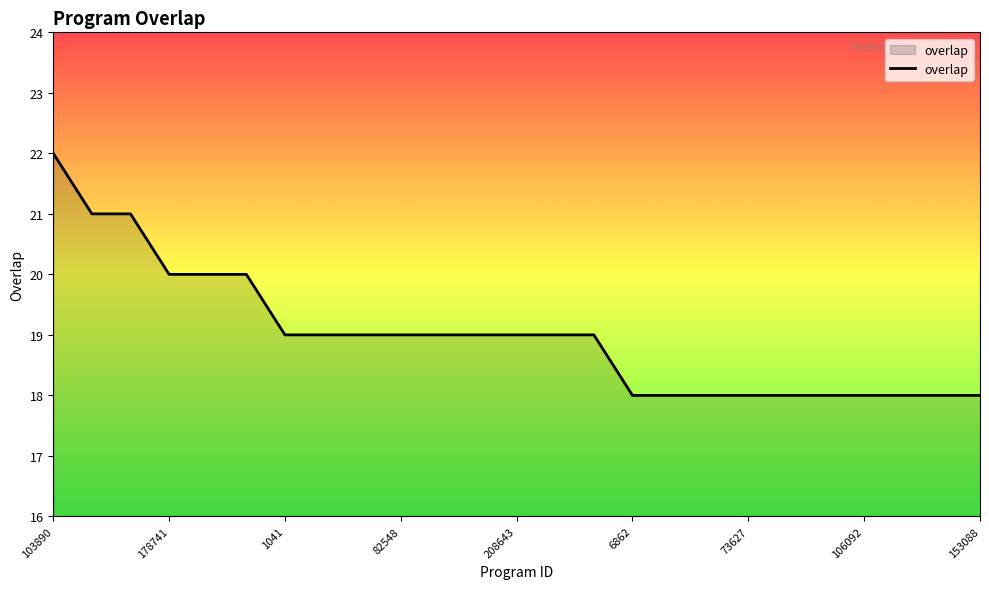

What is the difference between the maximum and second lowest values?

4